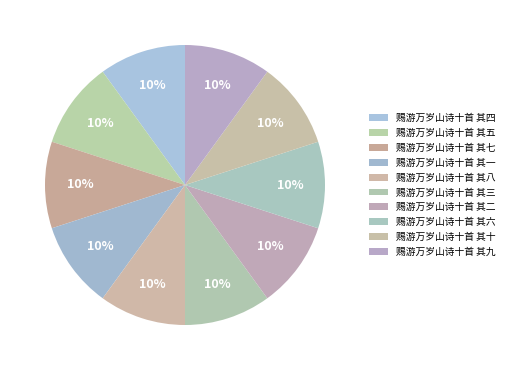

To the nearest percent, what percentage of the pie is 赐游万岁山诗十首 其七?

10%